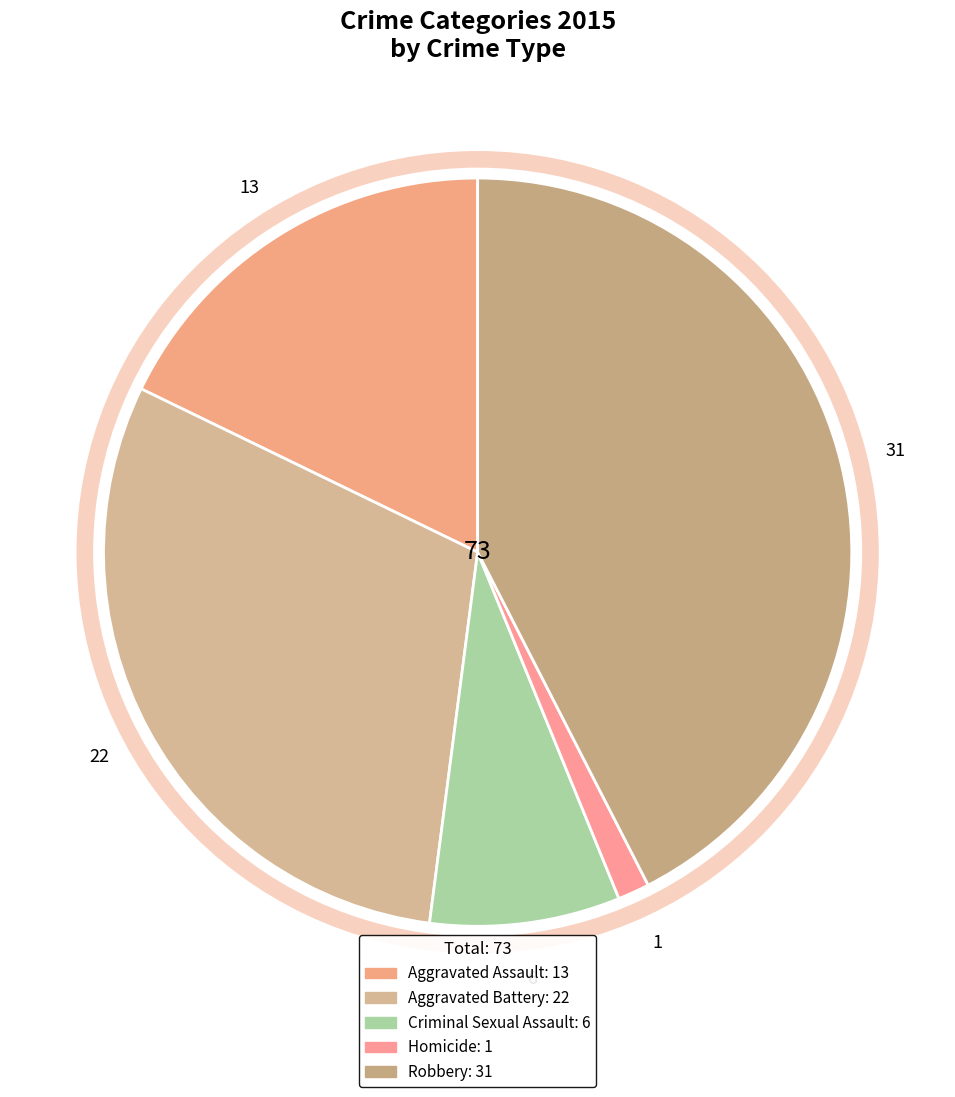

To the nearest percent, what is the difference between the largest and smallest slice percentages?

41%